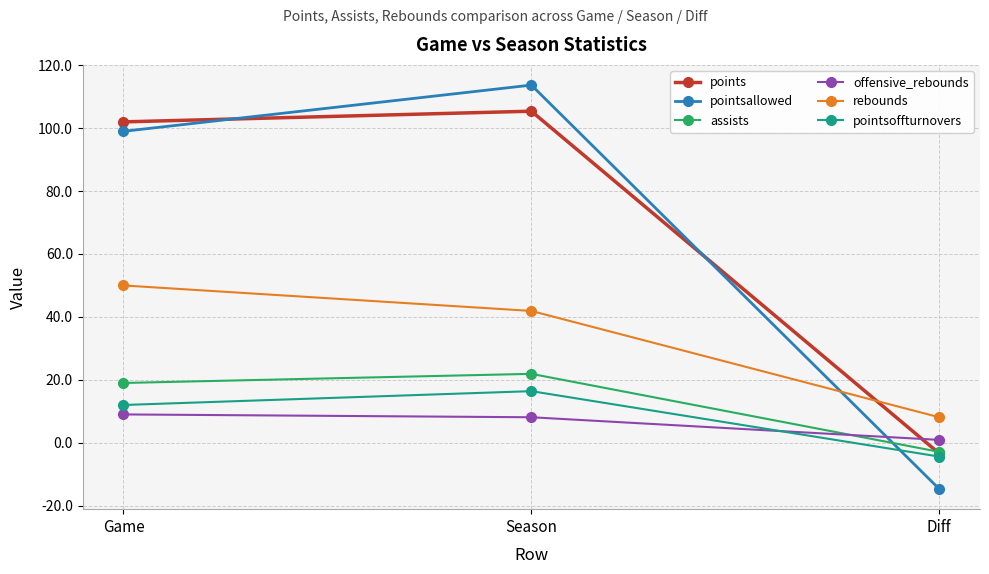

Which category has the lowest value across all series?

Diff